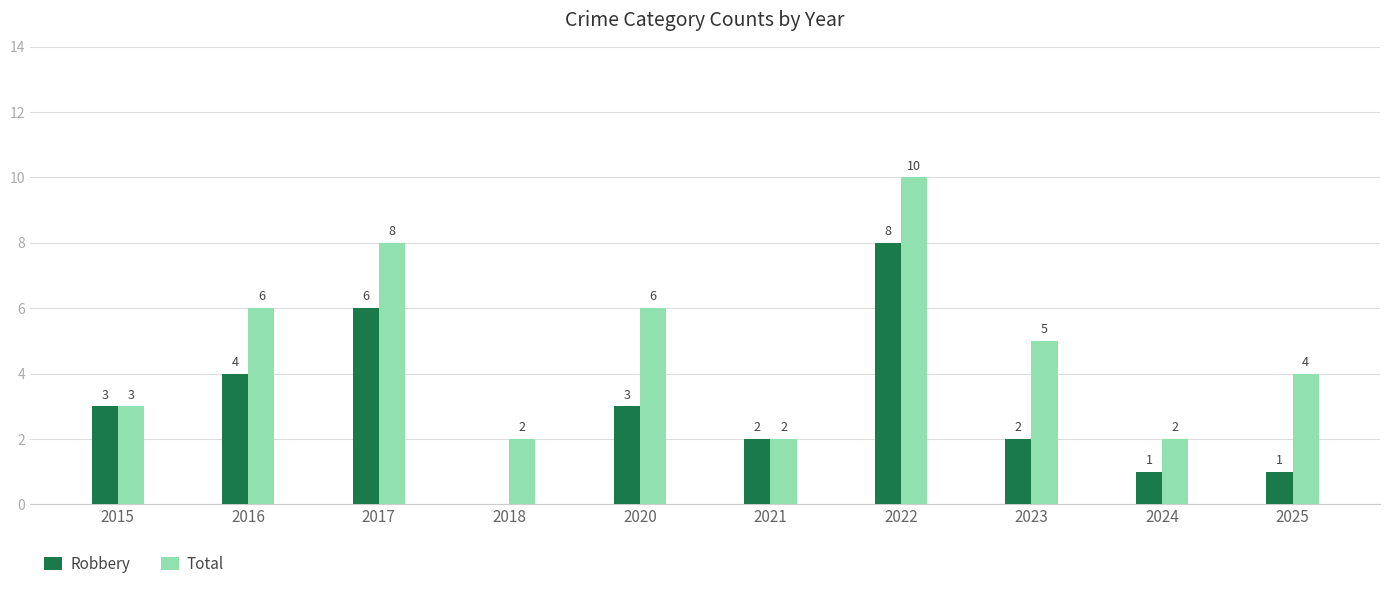

What is the sum of the Total values at 2015 and 2021?

5